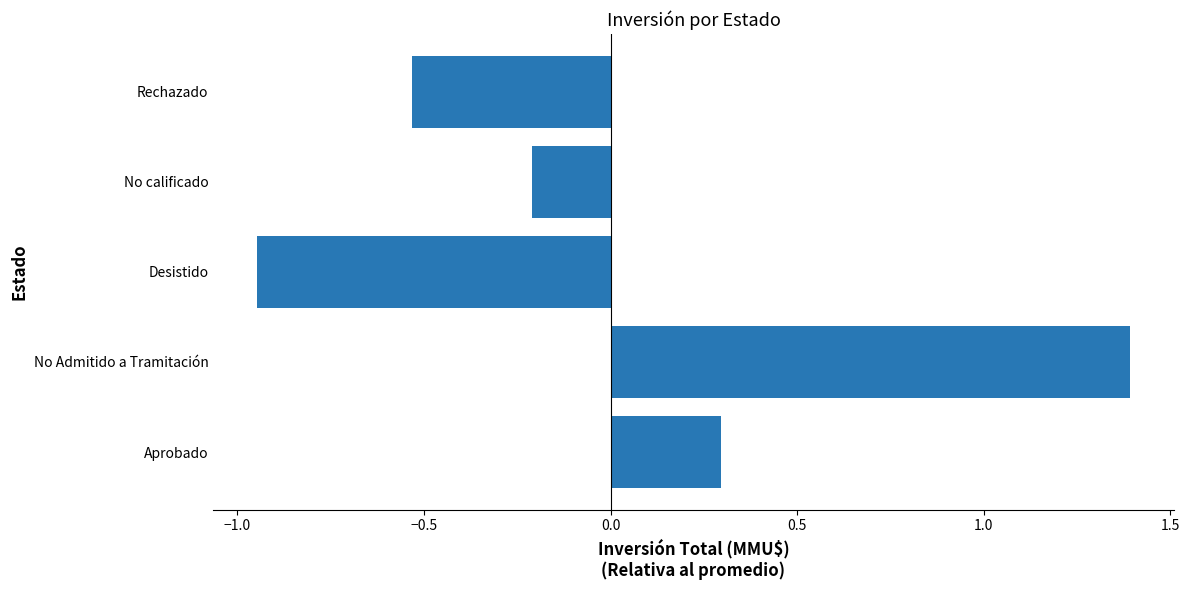

Rank the categories by value from lowest to highest.

Desistido, Rechazado, No calificado, Aprobado, No Admitido a Tramitación